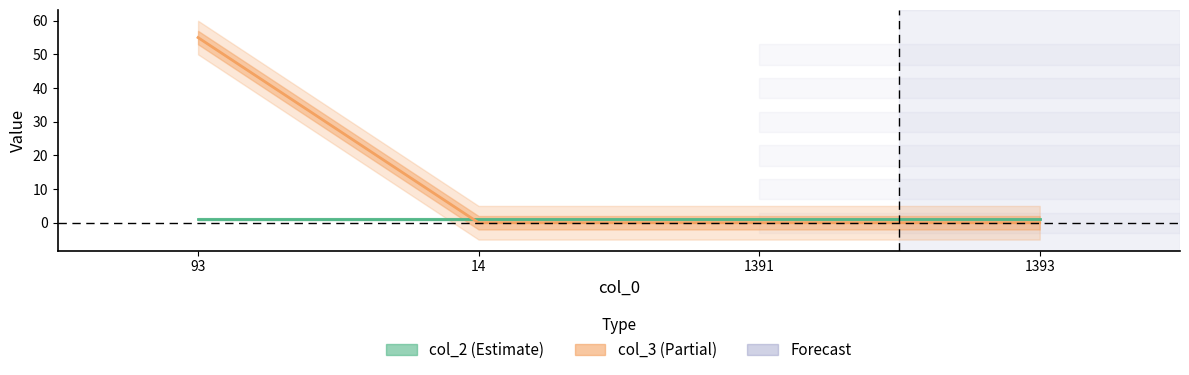

At 93, list the series in order from largest to smallest.

col_3 (Partial), col_2 (Estimate)